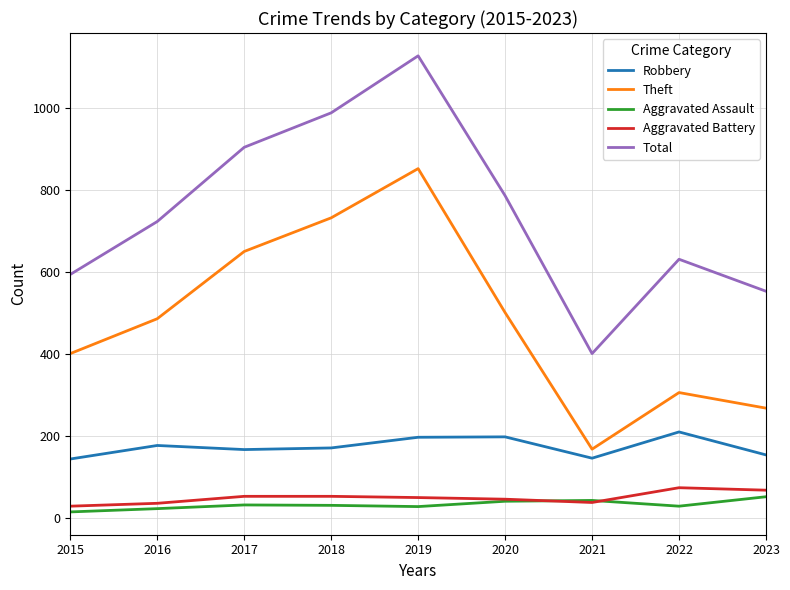

In Total, how many points are lower than both neighbors (excluding endpoints)?

1